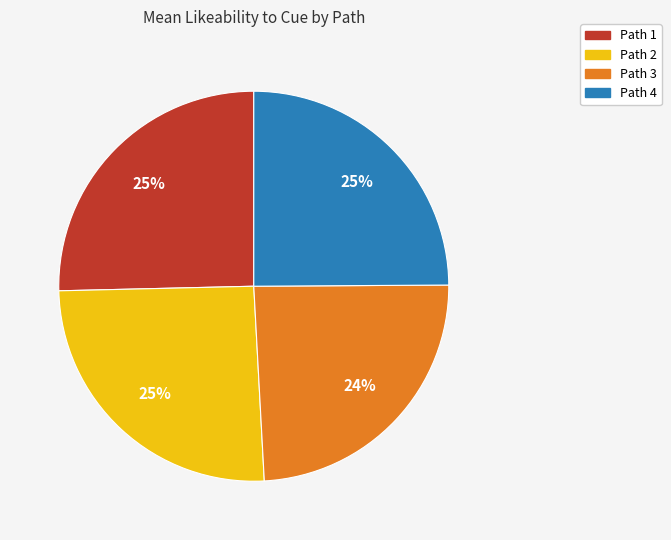

To the nearest percent, what is the average slice percentage?

25%